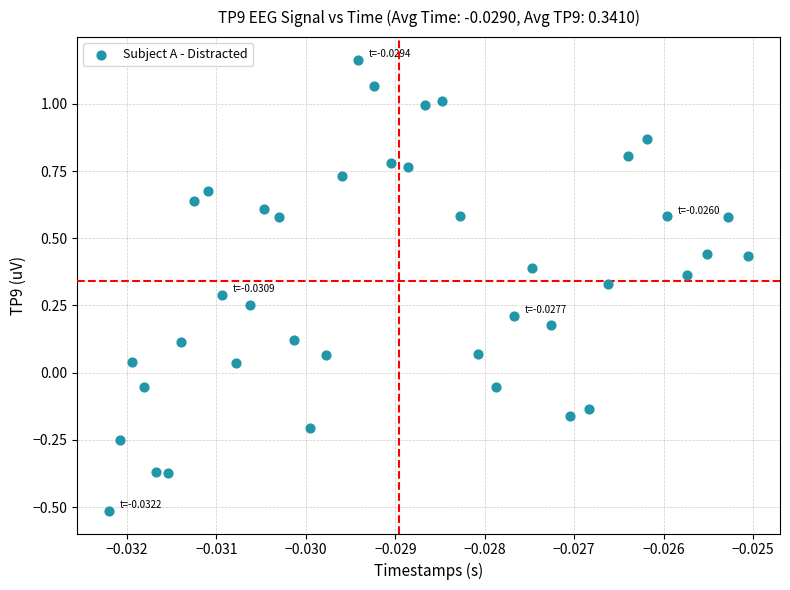

What is the range of Y values (max minus min)?

1.7